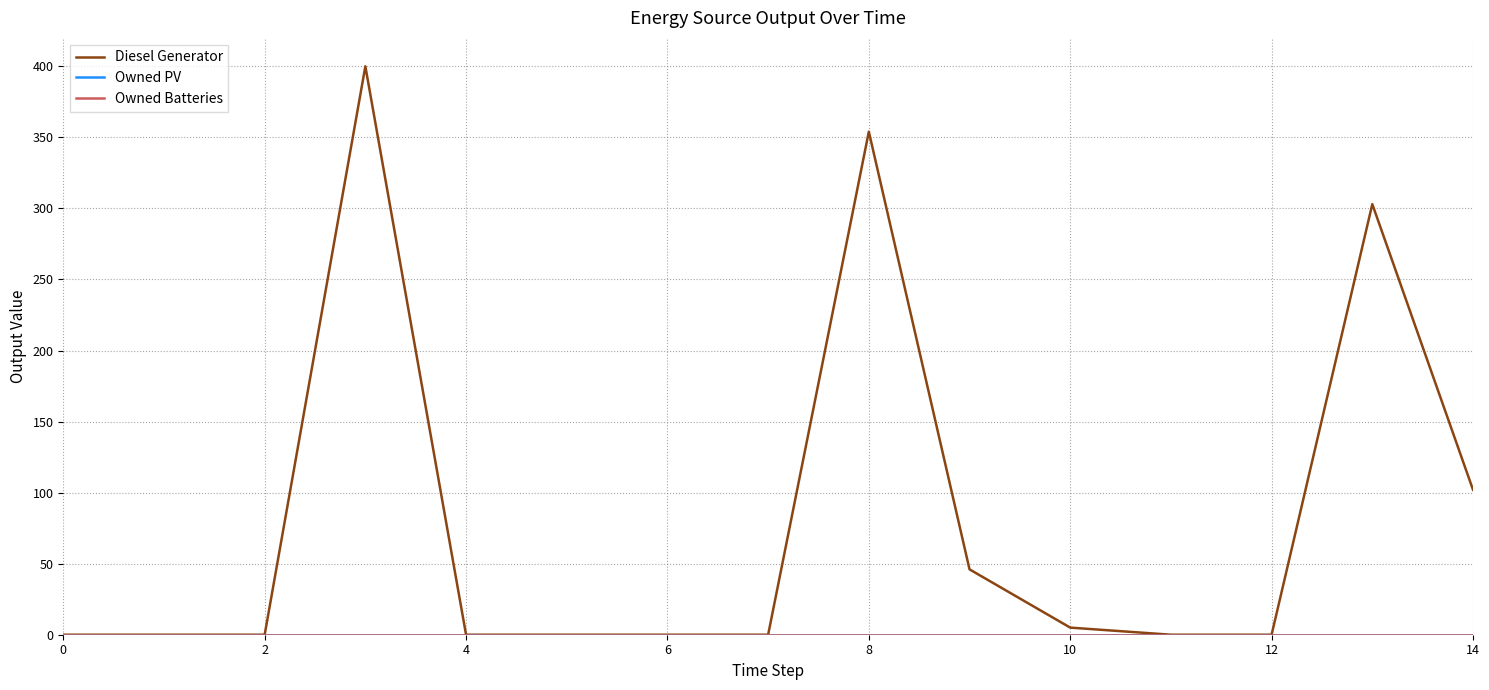

Does the chart display data point markers on the line(s)?

No